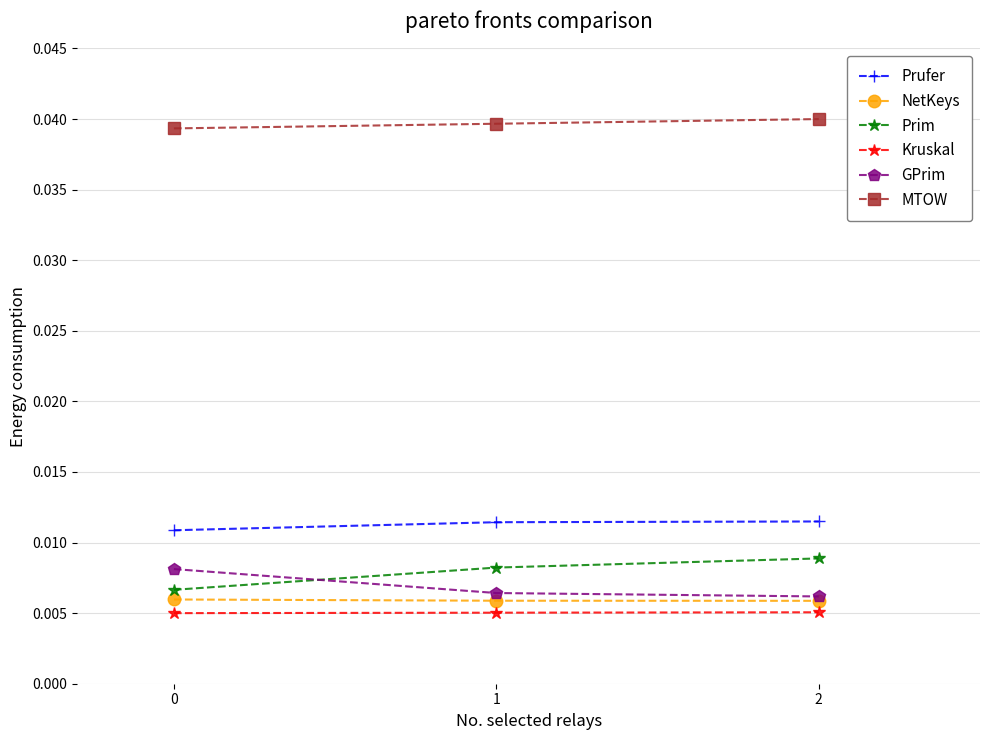

Does the chart have visible grid lines?

Yes